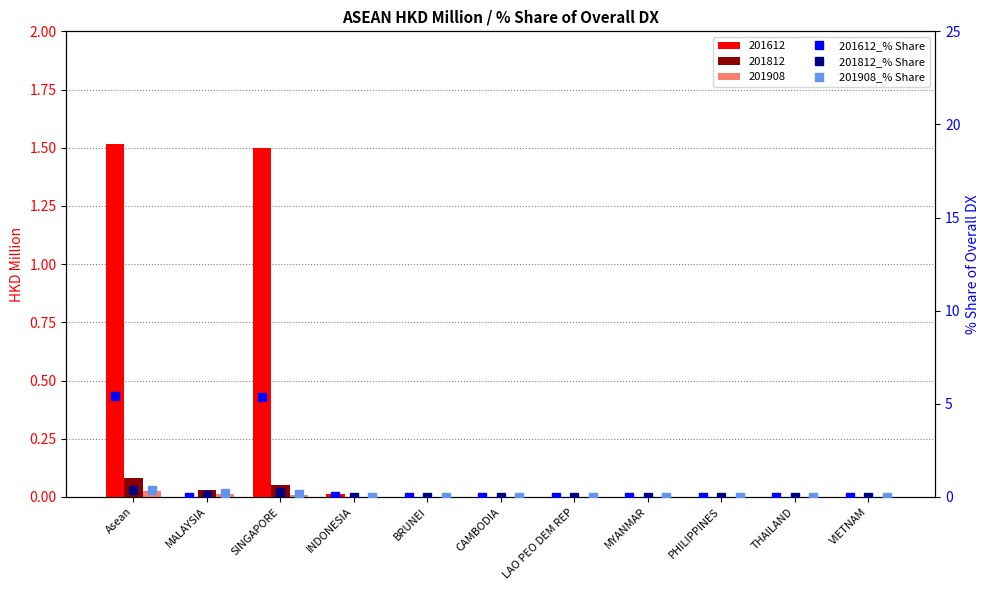

Which series has the widest spread of values?

201612_% Share